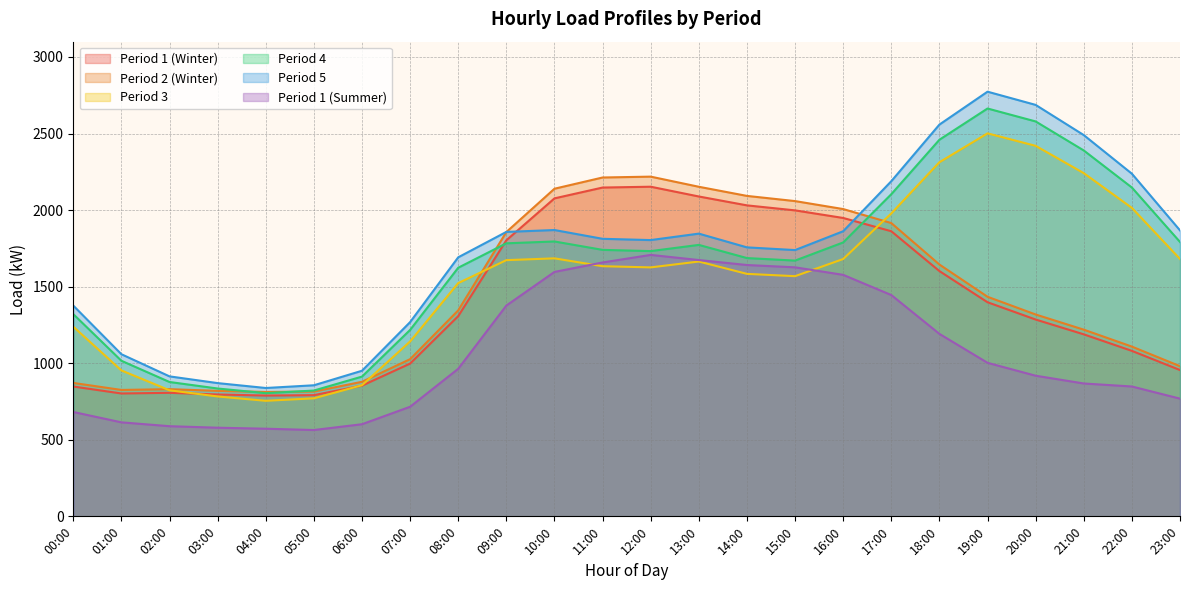

What are all the series names shown in the legend?

Period 1 (Winter), Period 2 (Winter), Period 3, Period 4, Period 5, Period 1 (Summer)